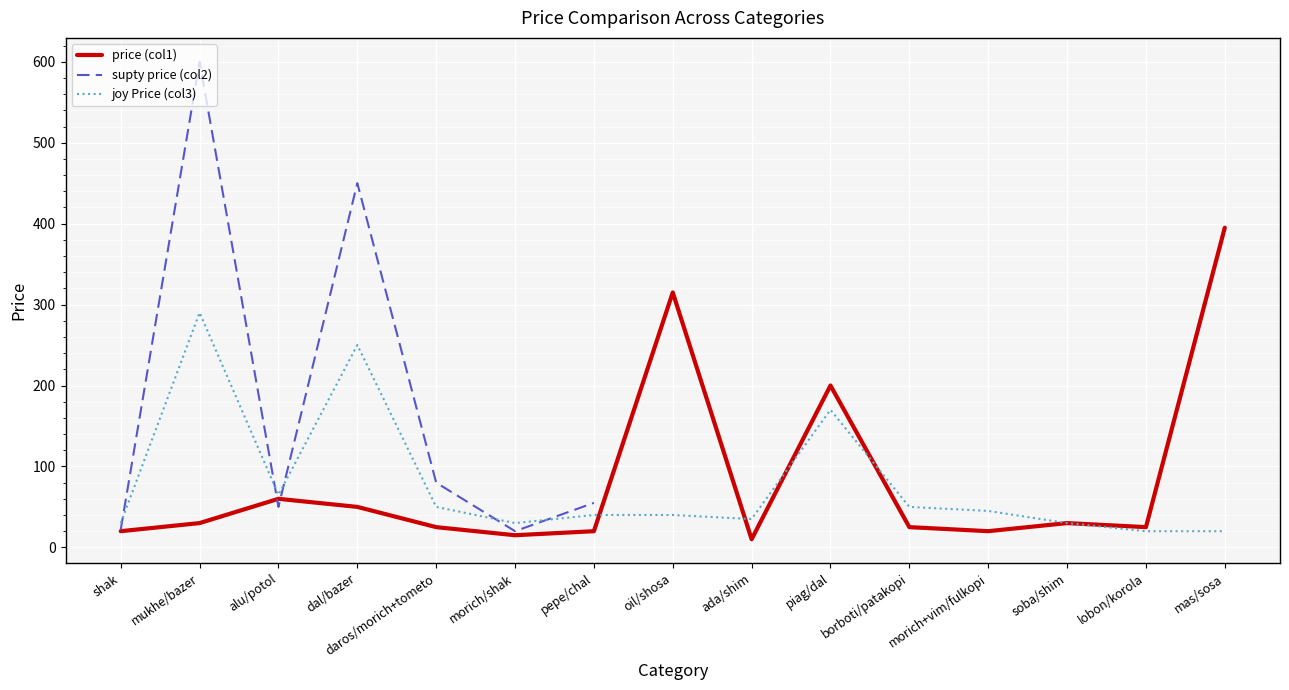

Where is the first local maximum for supty price (col2)?

mukhe/bazer